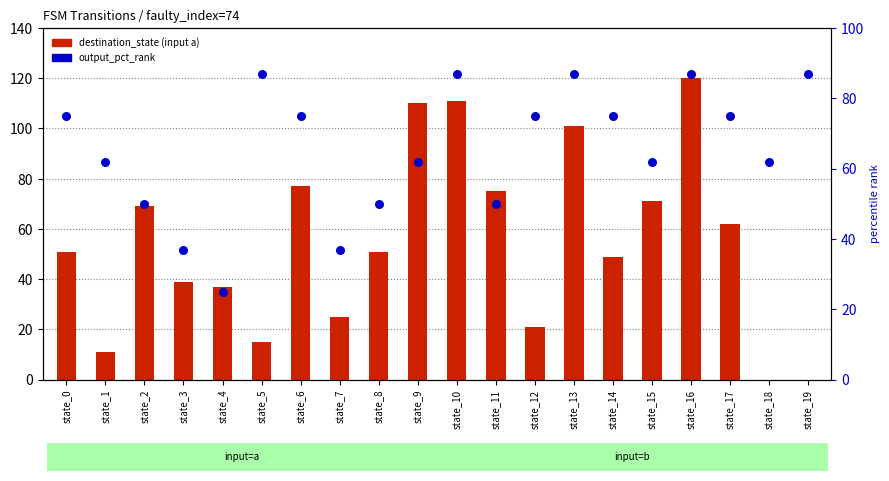

What are all the series names shown in the legend?

destination_state, output_pct_rank